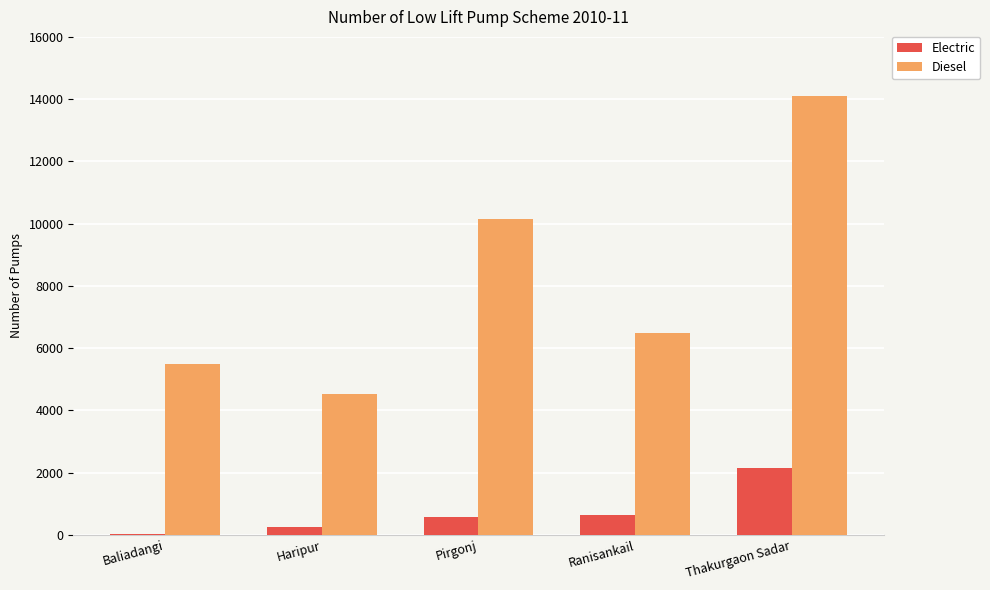

Between Baliadangi and Haripur, which series saw the biggest shift?

Diesel